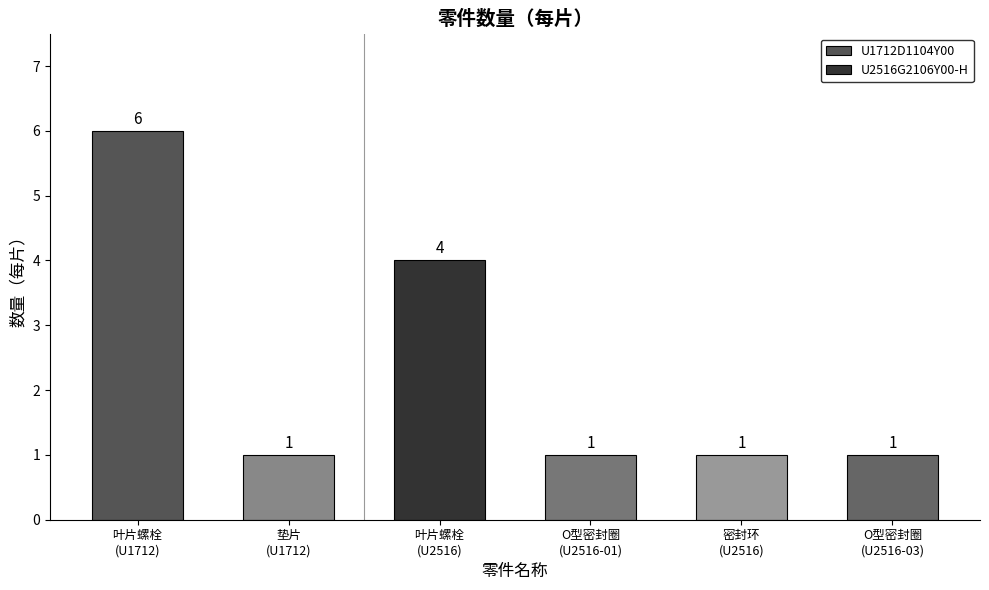

Count the U2516G2106Y00-H values in the range 1 to 4.

4